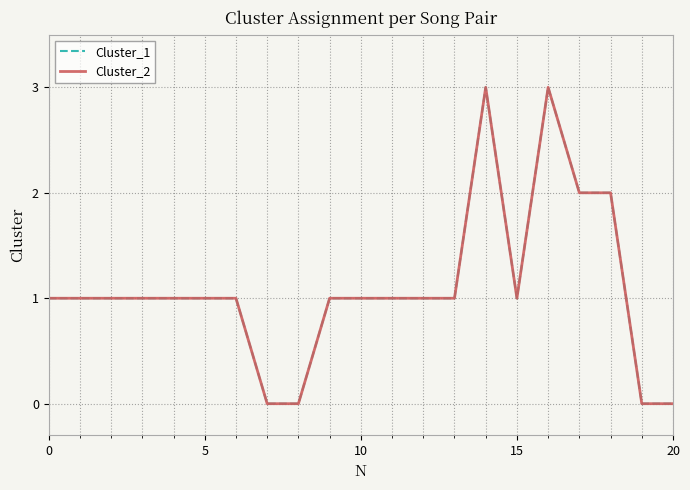

Reading left to right, list all the values displayed in this chart.

Cluster_1: 1	1	1	1	1	1	1	0	0	1	1	1	1	1	3	1	3	2	2	0	0
Cluster_2: 1	1	1	1	1	1	1	0	0	1	1	1	1	1	3	1	3	2	2	0	0